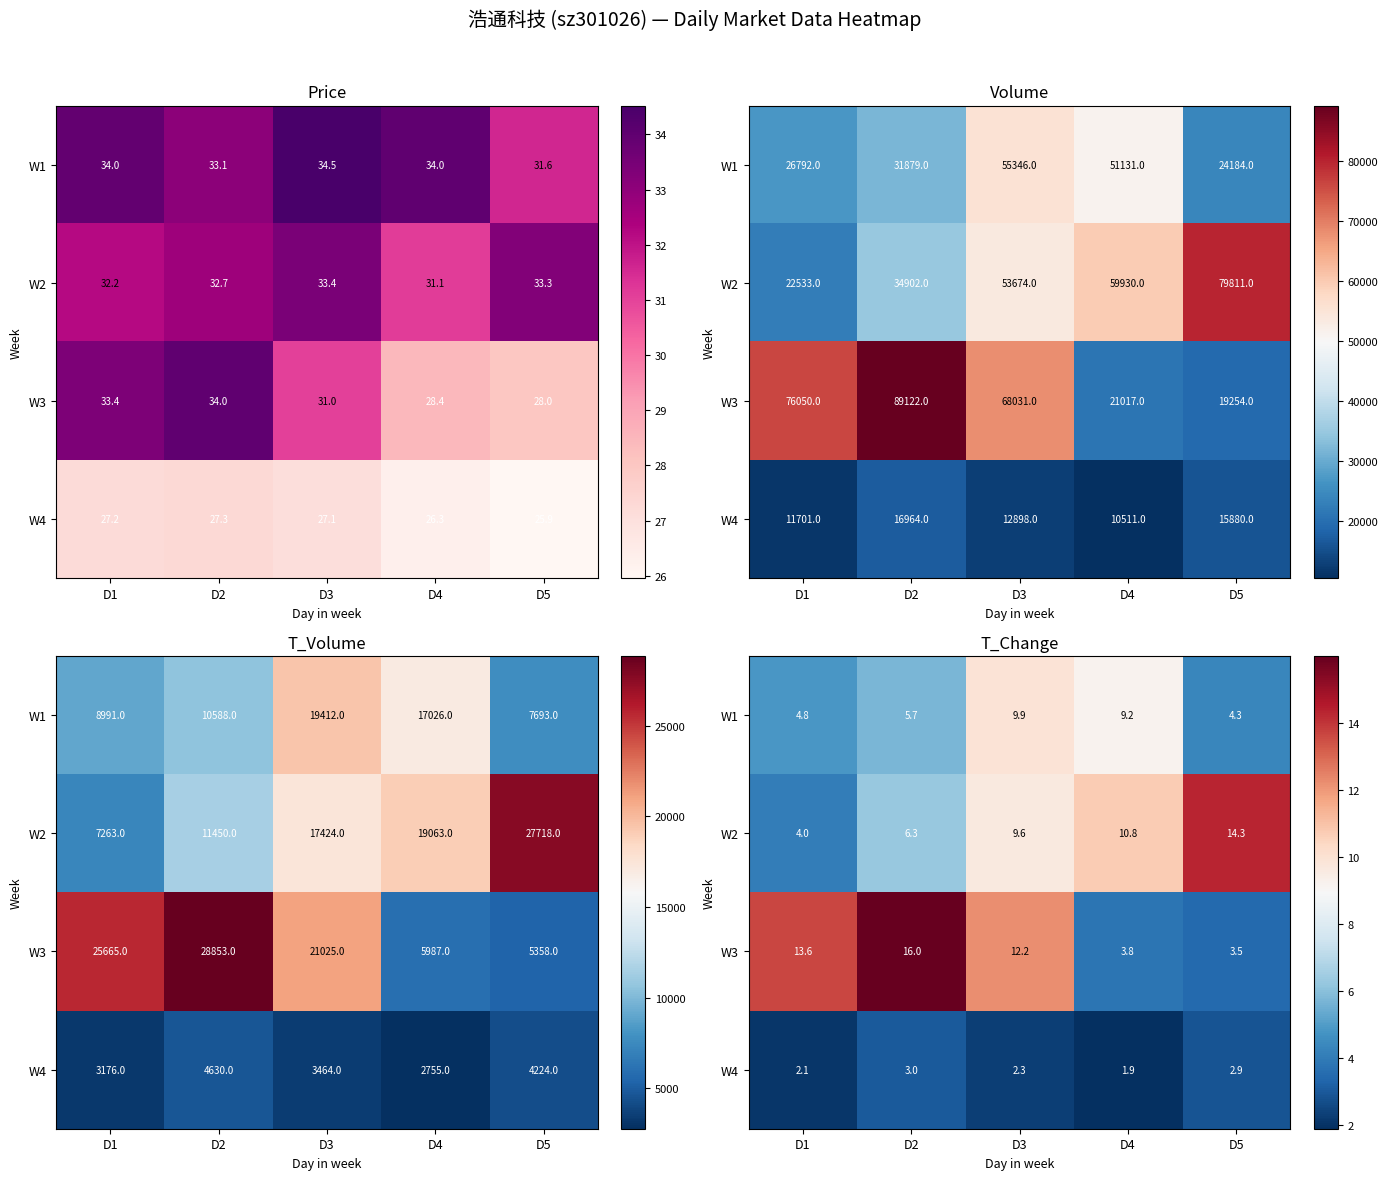

Which category has the highest value in the W2 series?

D5